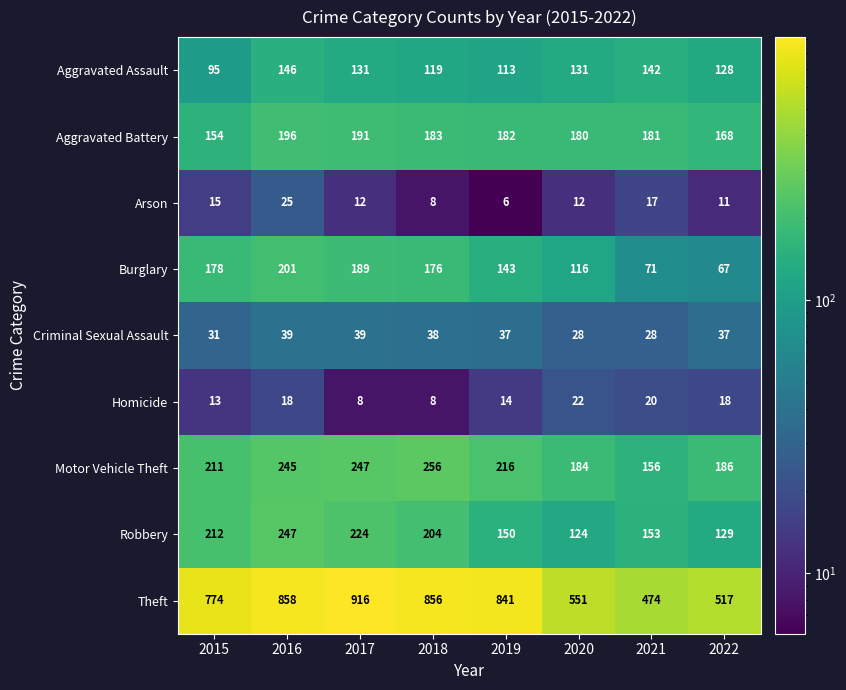

At 2022, list the series in order from smallest to largest.

Arson, Homicide, Criminal Sexual Assault, Burglary, Aggravated Assault, Robbery, Aggravated Battery, Motor Vehicle Theft, Theft